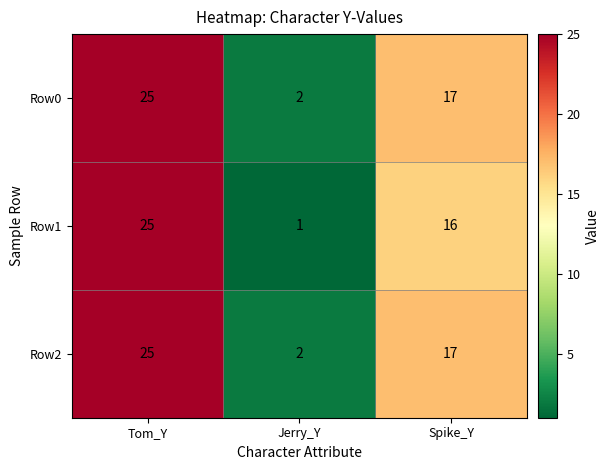

True or false: Row2 has a value of 2 at Jerry_Y.

True